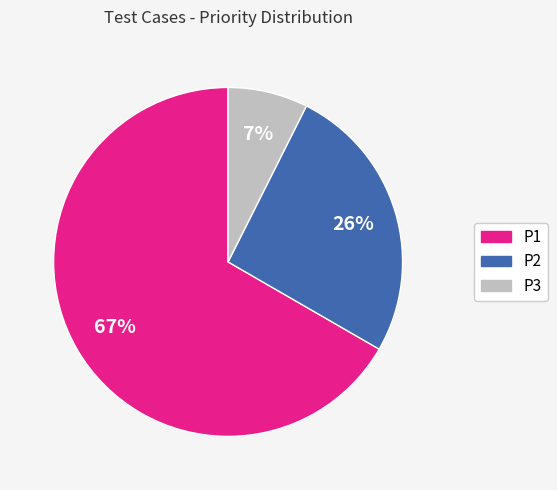

Is it true that P2 is 16% of the pie?

False